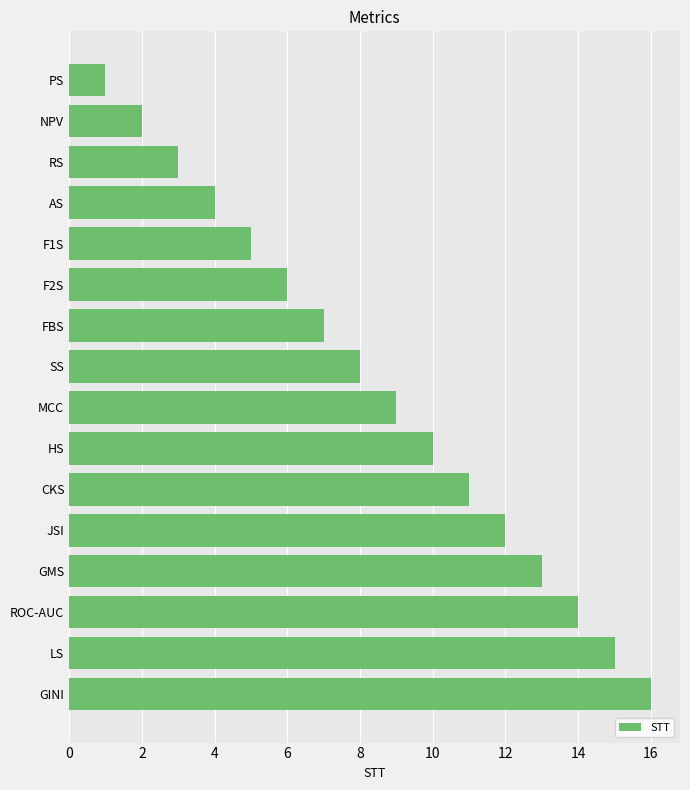

What is the change in value from RS to GINI?

+13